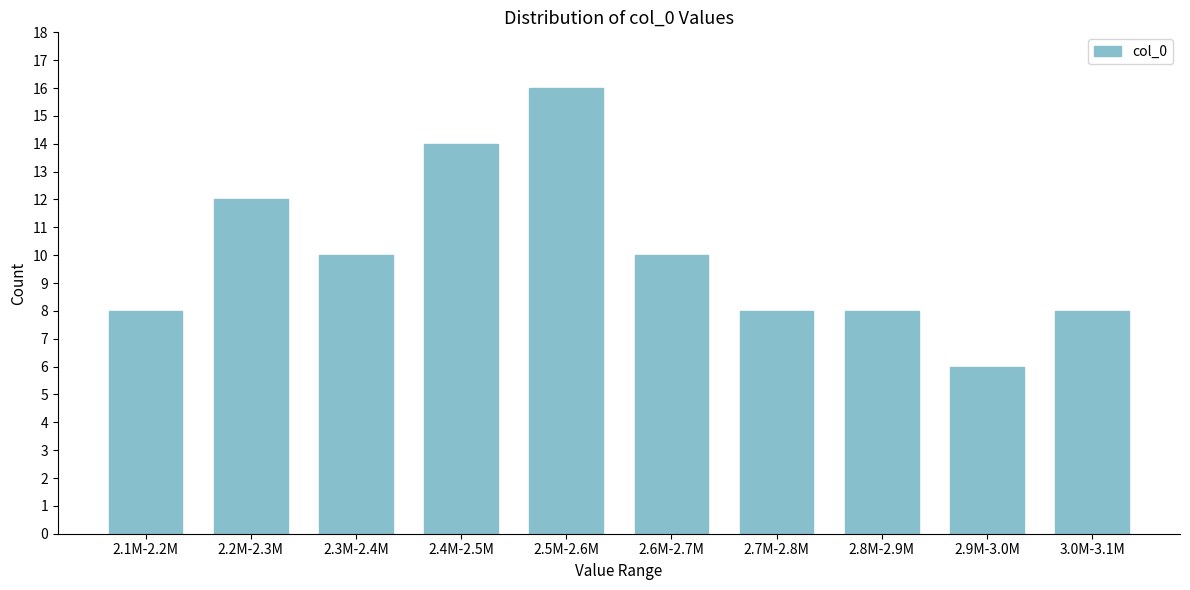

Reading right to left, transcribe all the data shown in this chart.

3.0M-3.1M=8	2.9M-3.0M=6	2.8M-2.9M=8	2.7M-2.8M=8	2.6M-2.7M=10	2.5M-2.6M=16	2.4M-2.5M=14	2.3M-2.4M=10	2.2M-2.3M=12	2.1M-2.2M=8